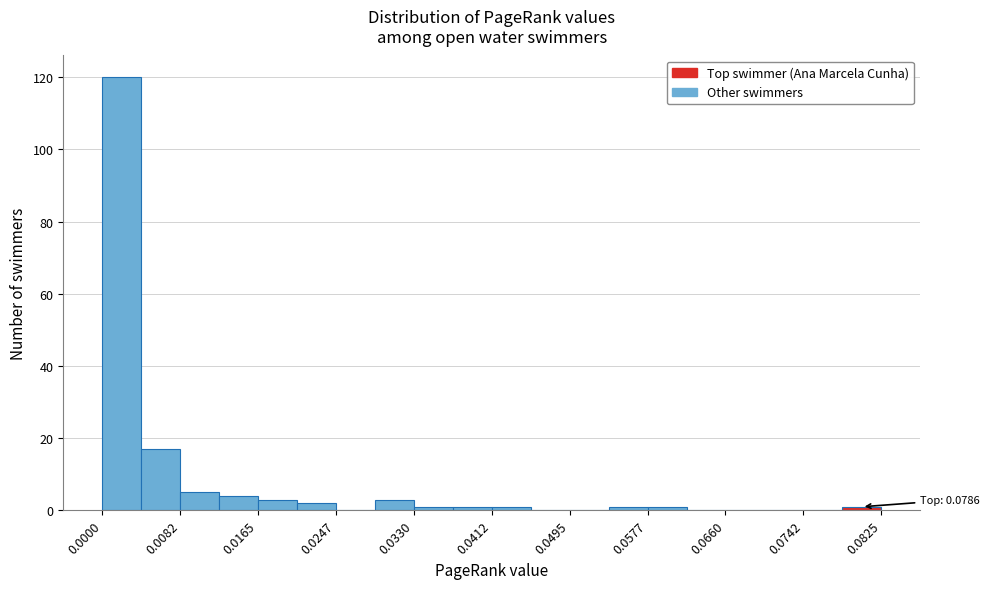

Which range on the x-axis has the tallest bar?

0.000 to 0.004